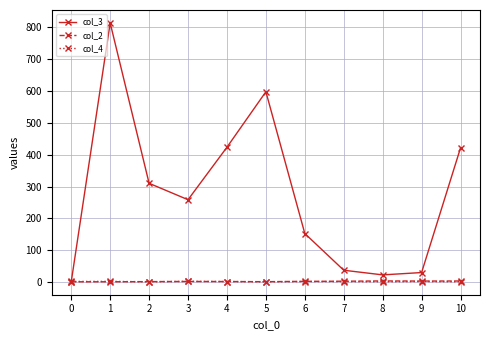

True or false: col_2 has more than 0 points higher than both neighbors.

True